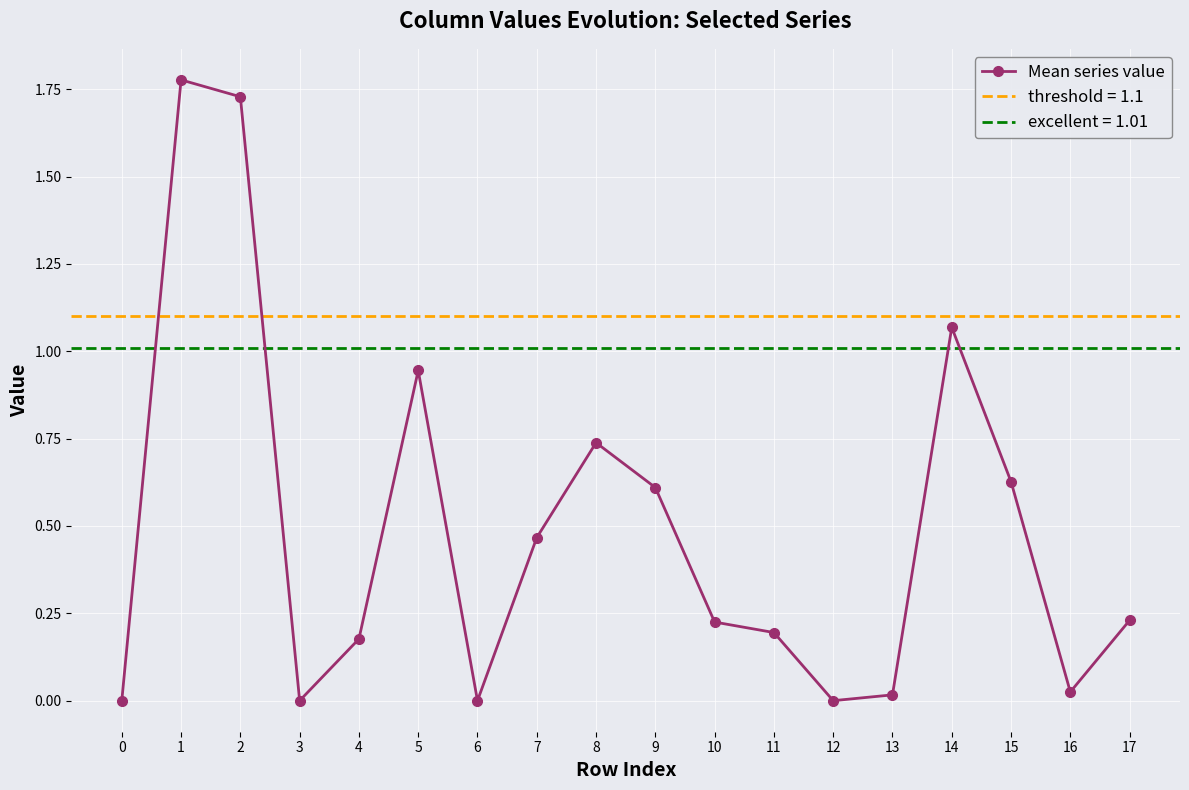

What is the maximum value shown in the chart?

1.8